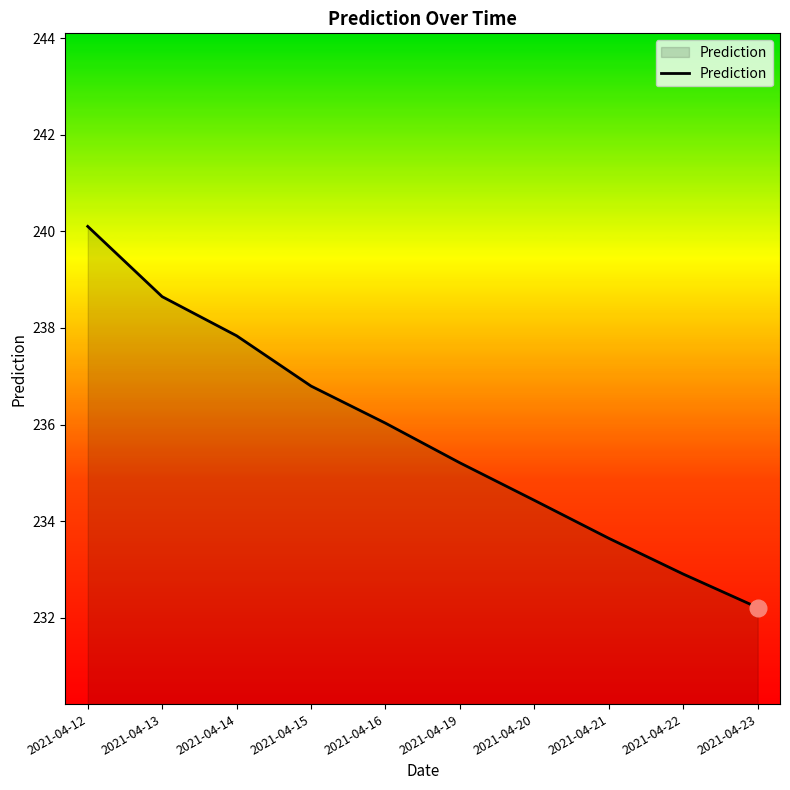

Between 2021-04-19 and 2021-04-15, which is larger?

2021-04-15